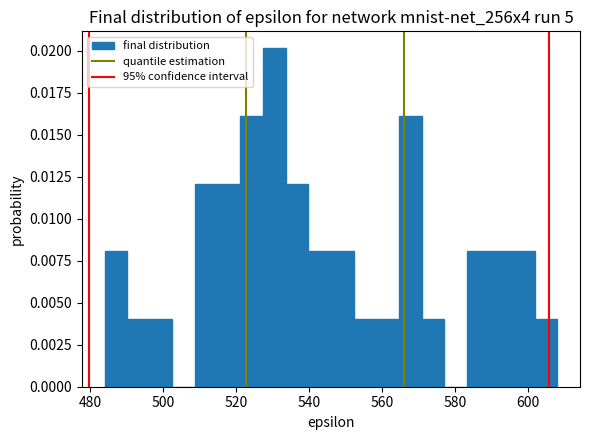

Around what value on the x-axis is the tallest bar? Give the approximate position of its centre, as read against the axis.

530